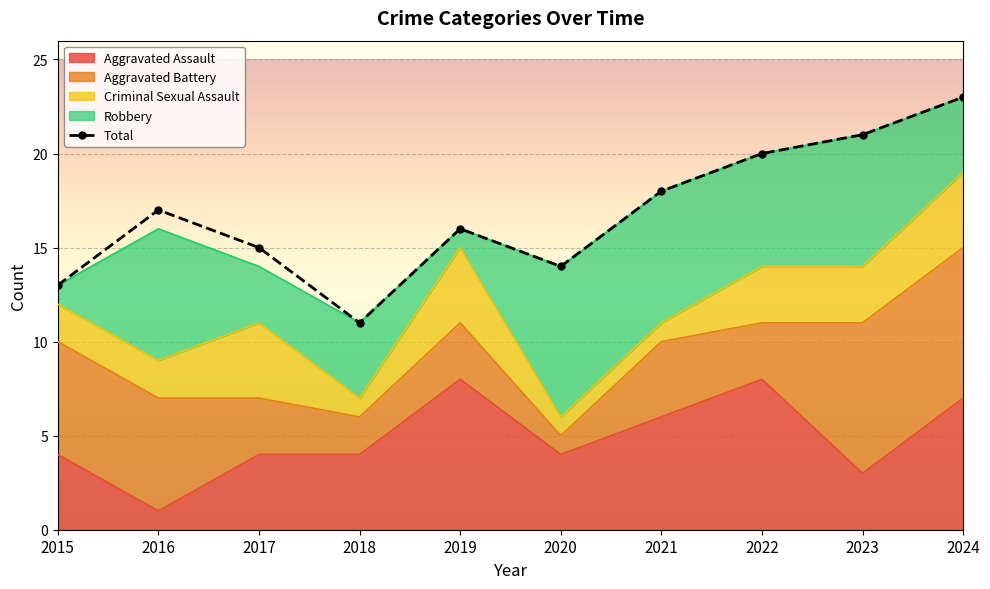

Which has a higher value, 2019 or 2023?

2023